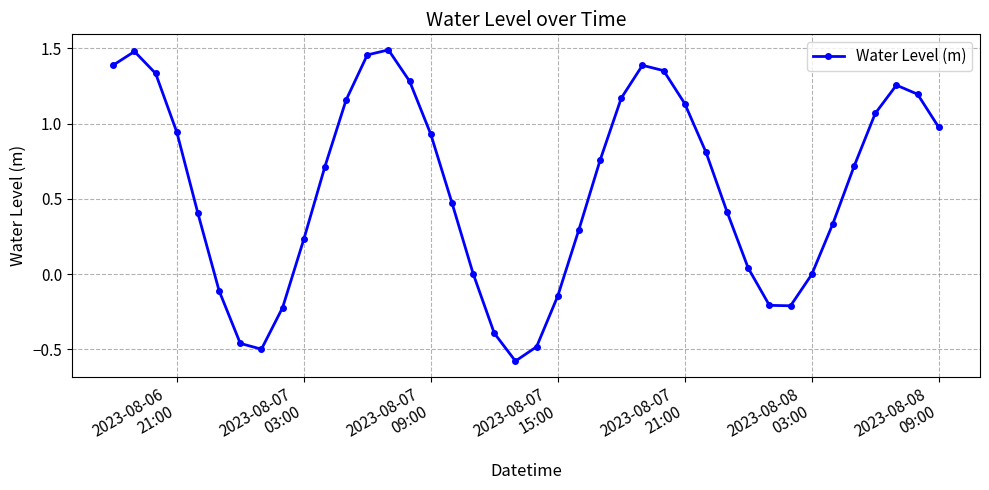

What is the sum of all values?

22.9